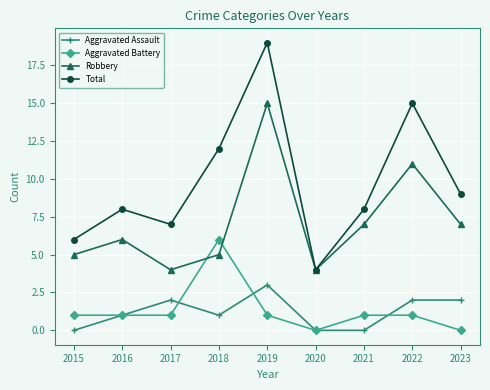

Reading left to right, extract all data points from this chart.

Aggravated Assault: 0	1	2	1	3	0	0	2	2
Aggravated Battery: 1	1	1	6	1	0	1	1	0
Robbery: 5	6	4	5	15	4	7	11	7
Total: 6	8	7	12	19	4	8	15	9